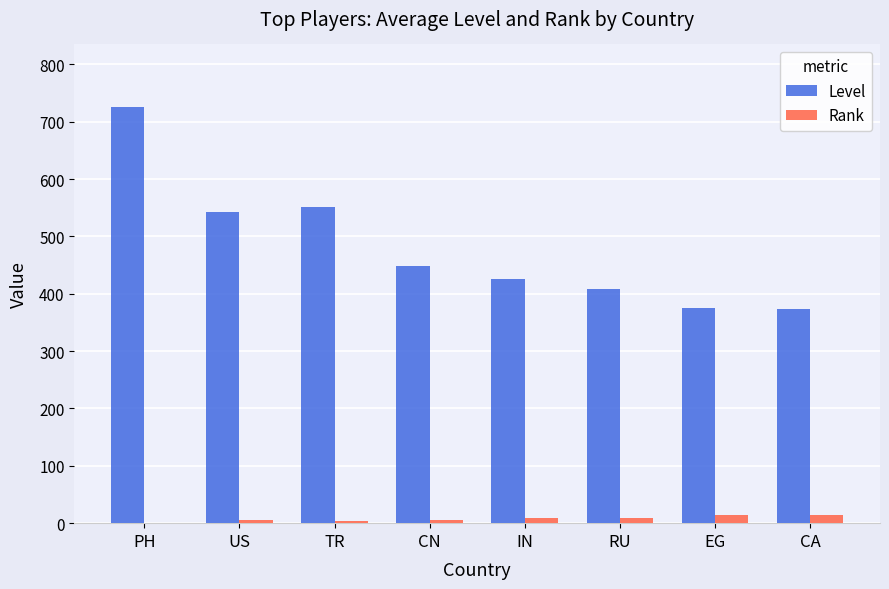

Which series has the largest total across all categories?

Level